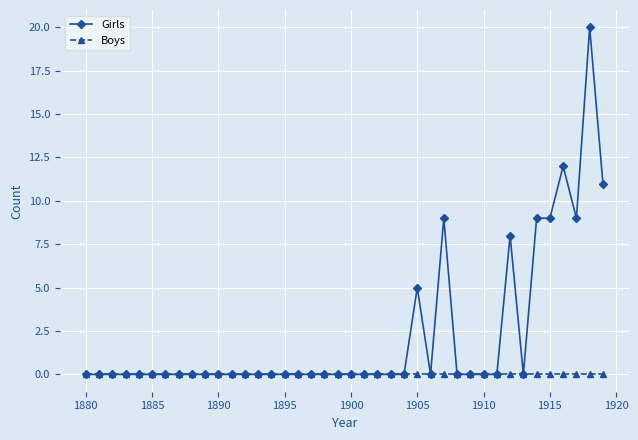

Rank the series by their average value, from highest to lowest.

Girls, Boys